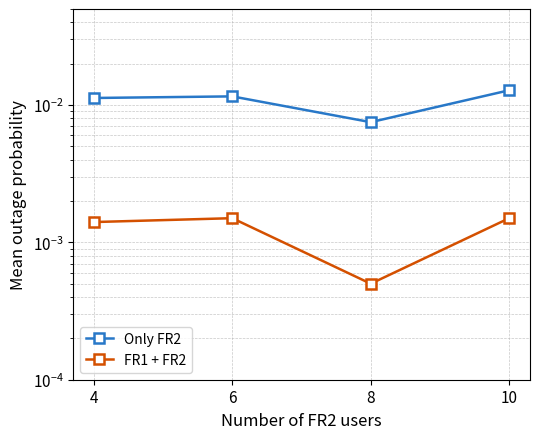

List the labels in order of FR1 + FR2 value, smallest first.

8, 4, 6, 10